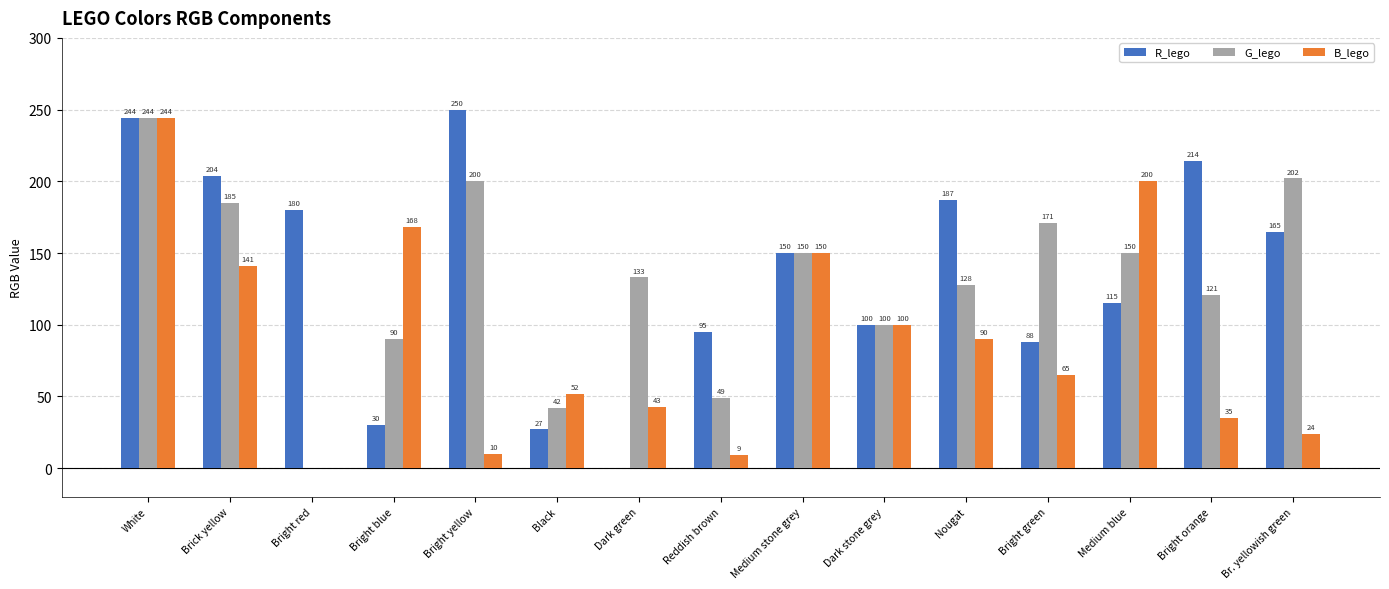

How many positive values does the G_lego series have?

14